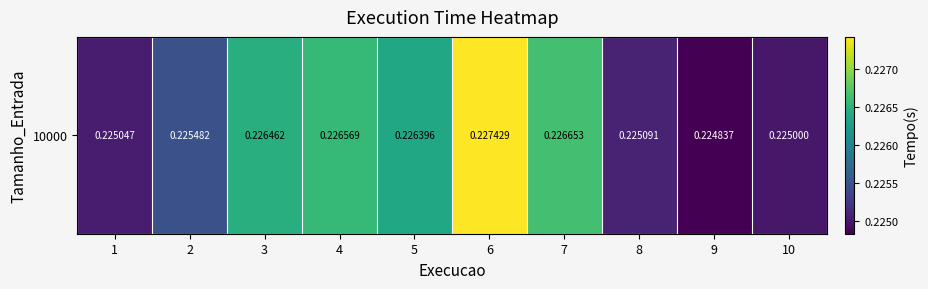

Count the values in the range 0 to 1.

10